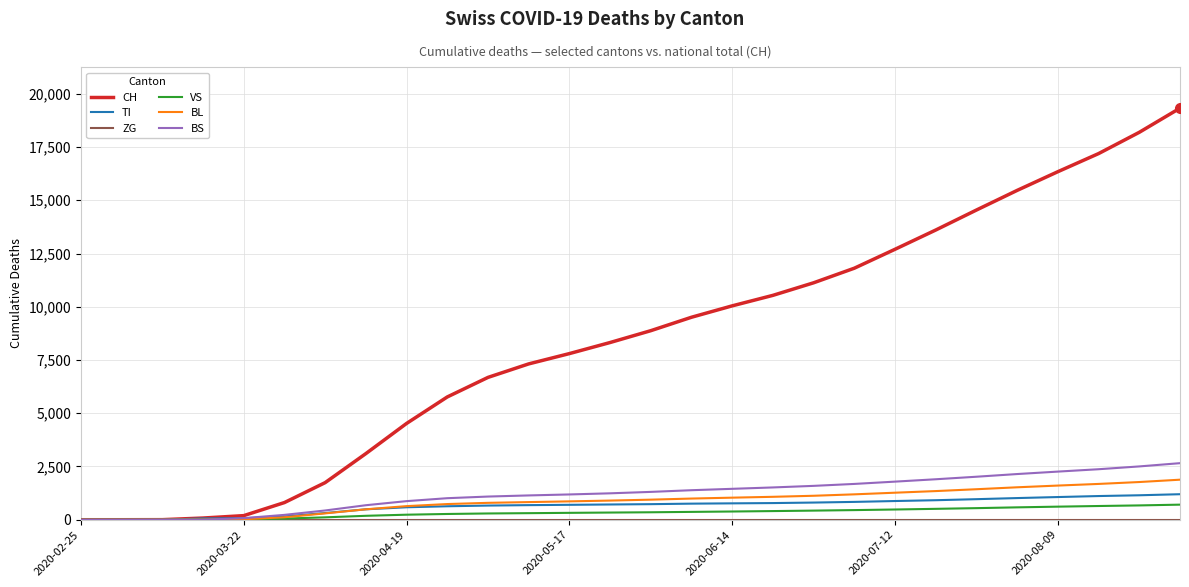

What is the greatest value displayed?

19326